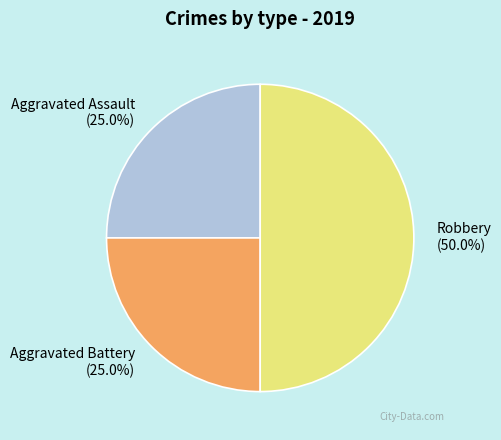

Approximately how many times larger is the value at Aggravated Assault compared to Aggravated Battery?

1.0